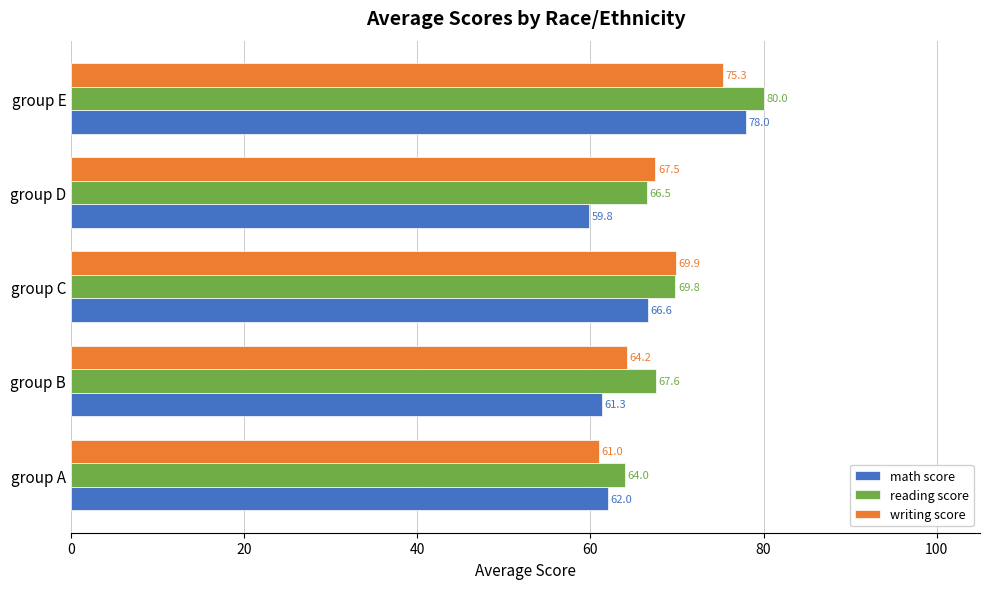

What is the difference between the maximum and minimum values in the reading score series?

16.0